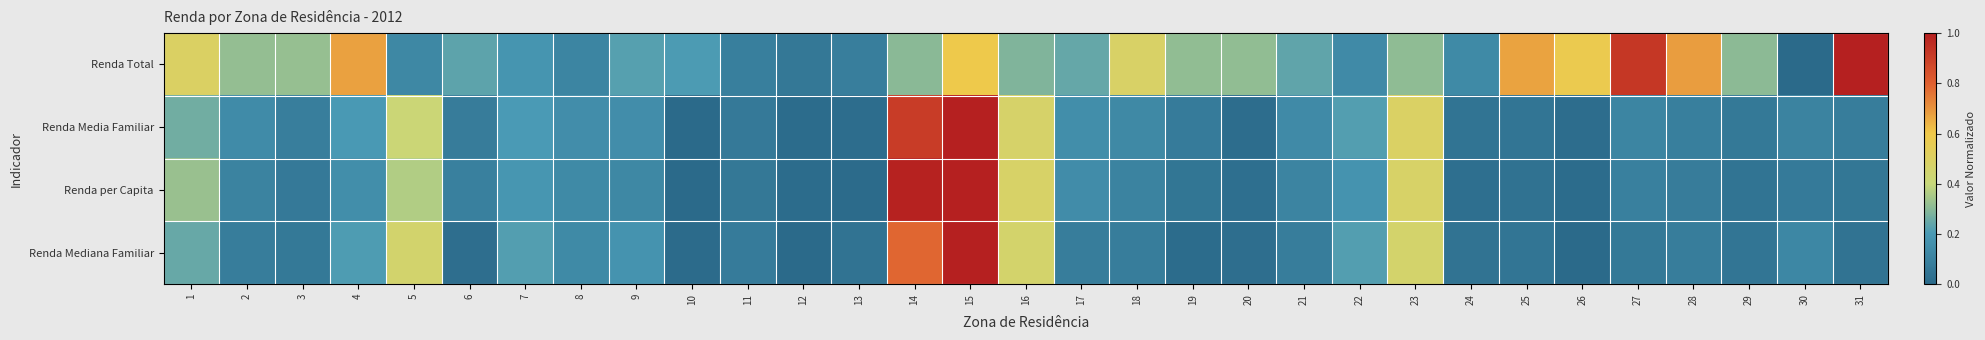

At 20, list the series in order from largest to smallest.

Renda Total, Renda per Capita, Renda Mediana Familiar, Renda Media Familiar